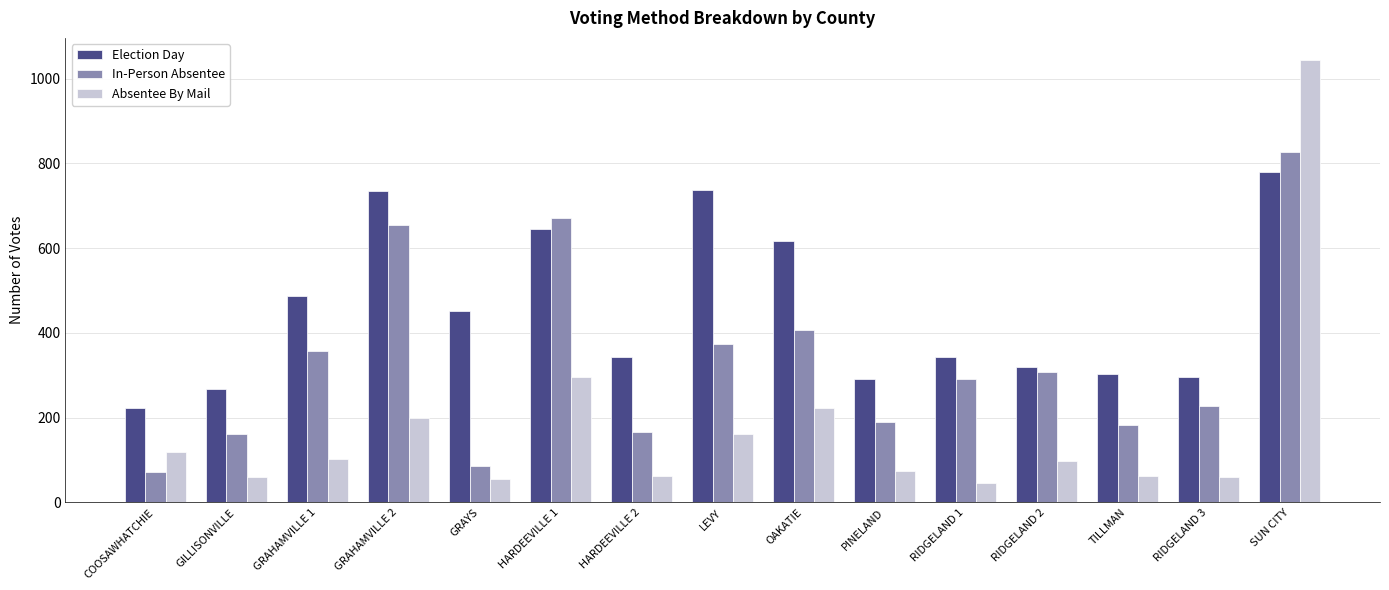

What is the sum of the Election Day values at RIDGELAND 1 and OAKATIE?

960